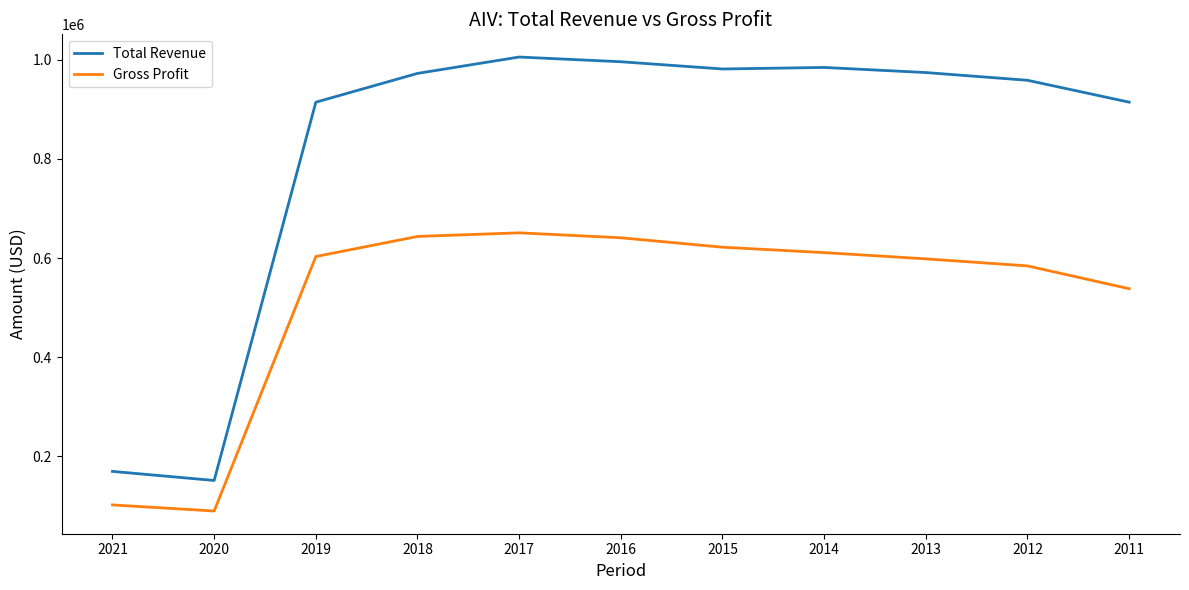

True or false: Gross Profit and Total Revenue intersect in this chart.

False